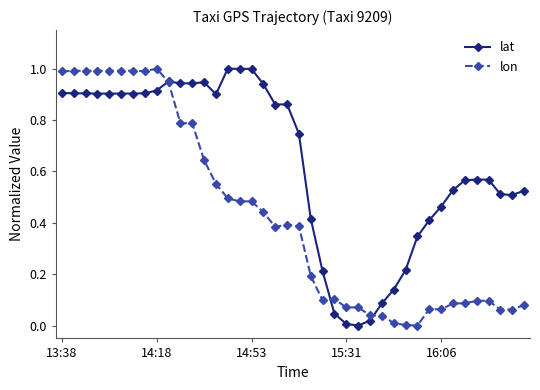

List the series in order of their overall mean, highest first.

lat, lon